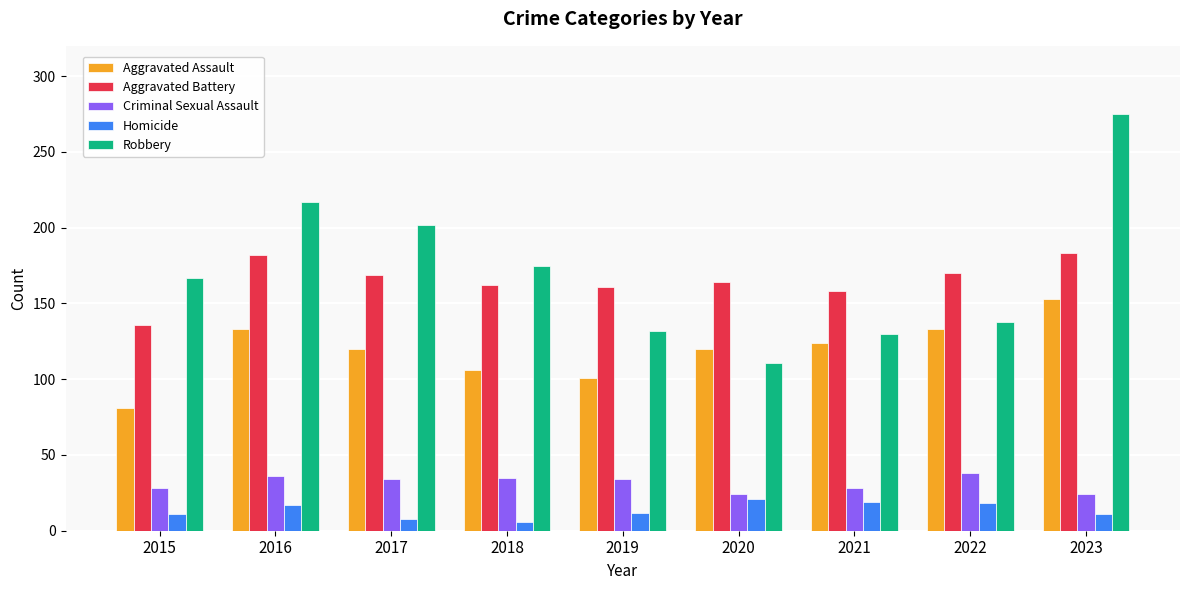

At 2018, list the series in order from smallest to largest.

Homicide, Criminal Sexual Assault, Aggravated Assault, Aggravated Battery, Robbery